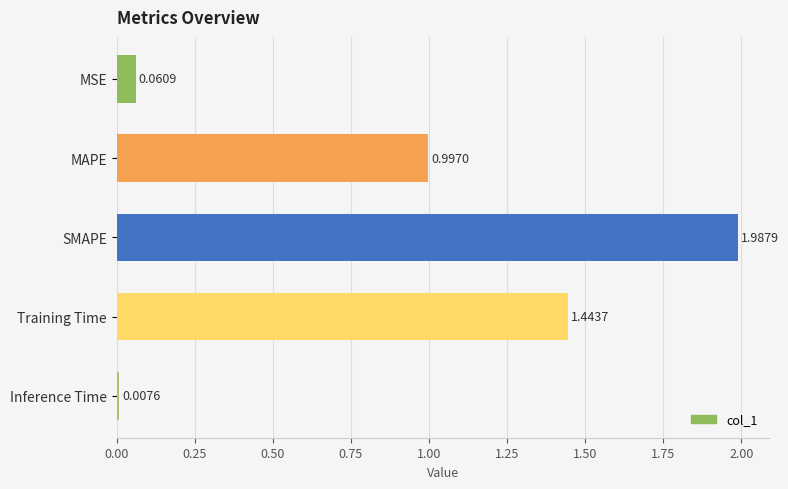

What is the change in value from MAPE to Training Time?

+0.4